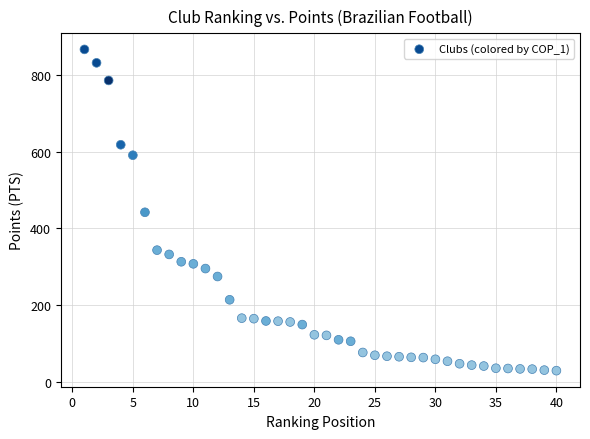

What is the range of Y values (max minus min)?

838.4